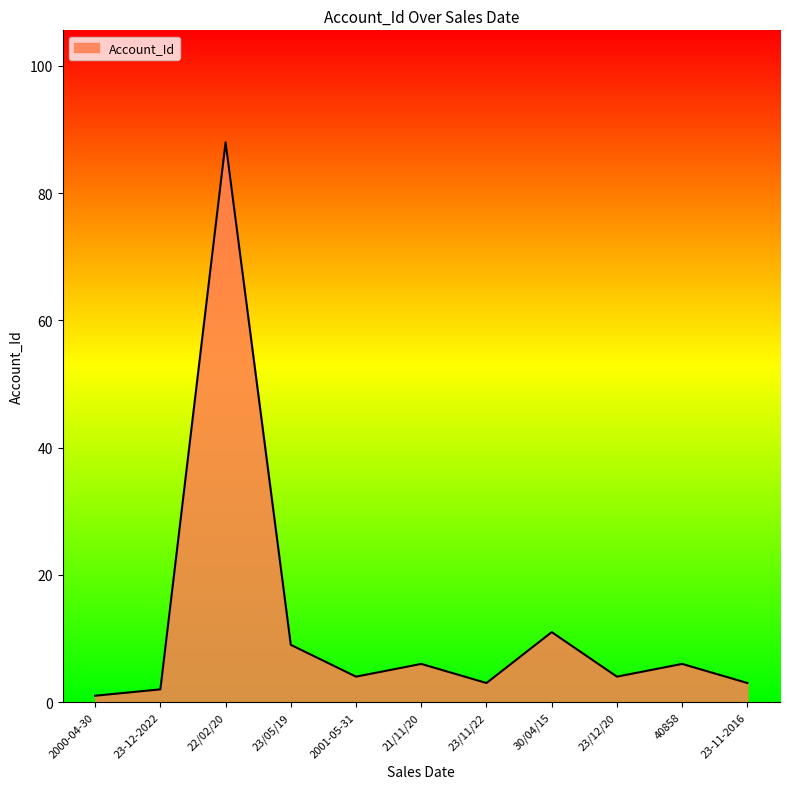

What is the change in value from 23/05/19 to 23/12/20?

-5